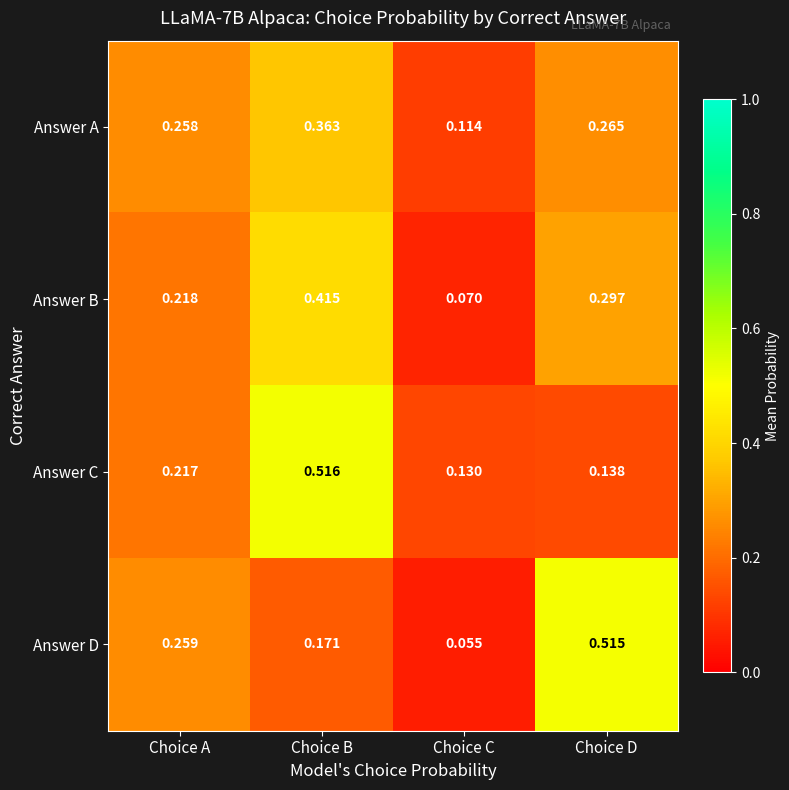

At which category does the chart reach its peak across all series?

Choice B